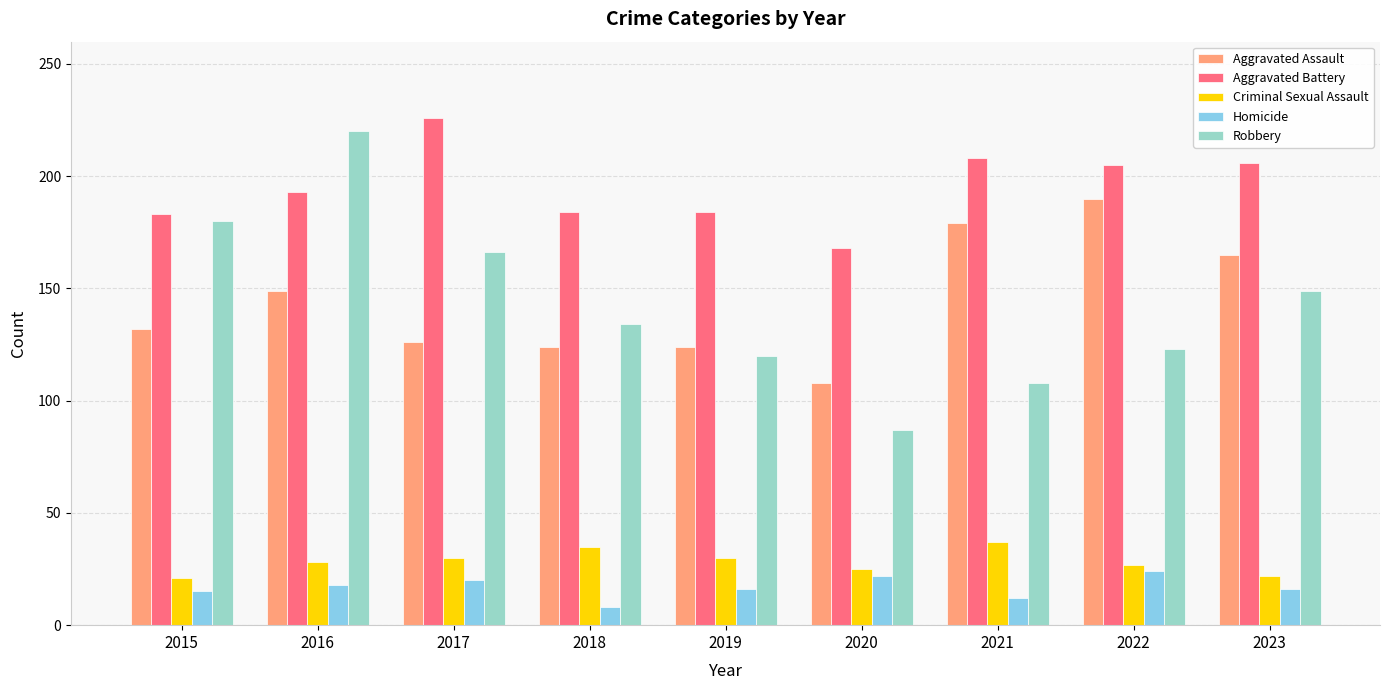

At which category is the sum across all series the highest?

2016